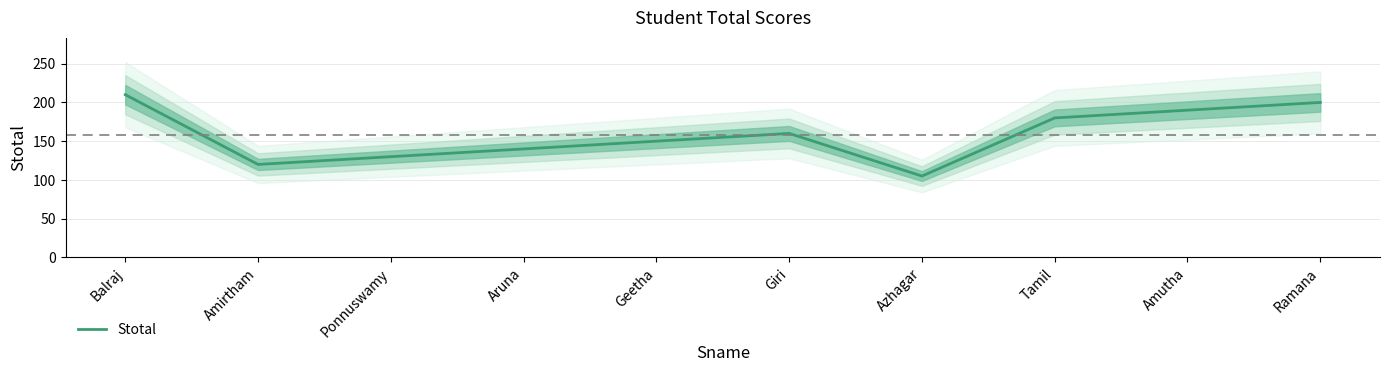

Reading left to right, what are all the values shown in this chart?

Balraj=210	Amirtham=120	Ponnuswamy=130	Aruna=140	Geetha=150	Giri=160	Azhagar=105	Tamil=180	Amutha=190	Ramana=200